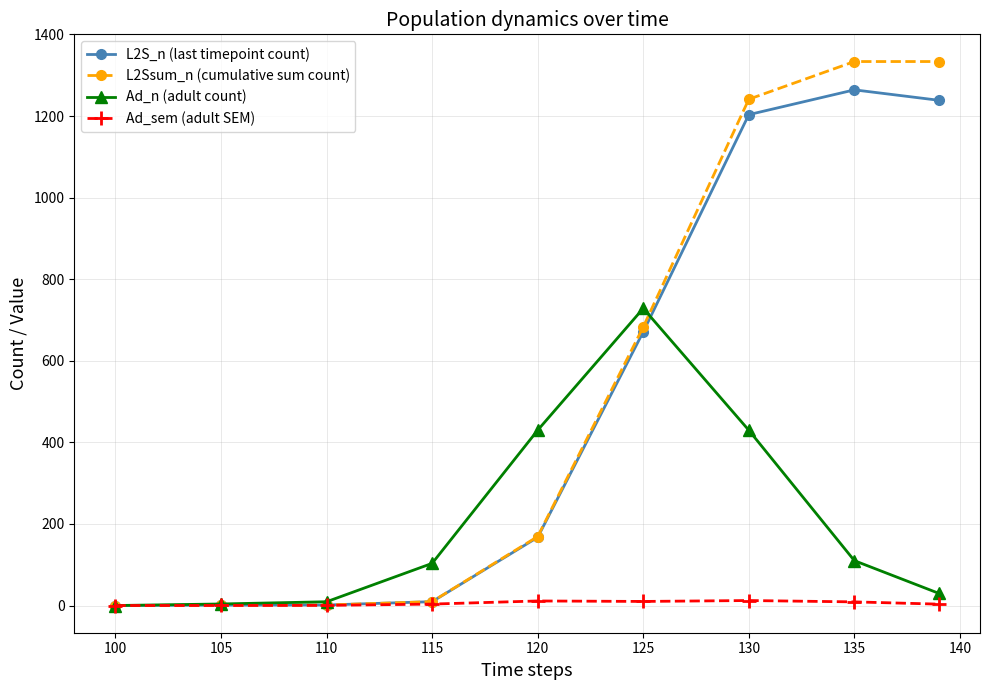

At how many categories does at least one series exceed 295?

5